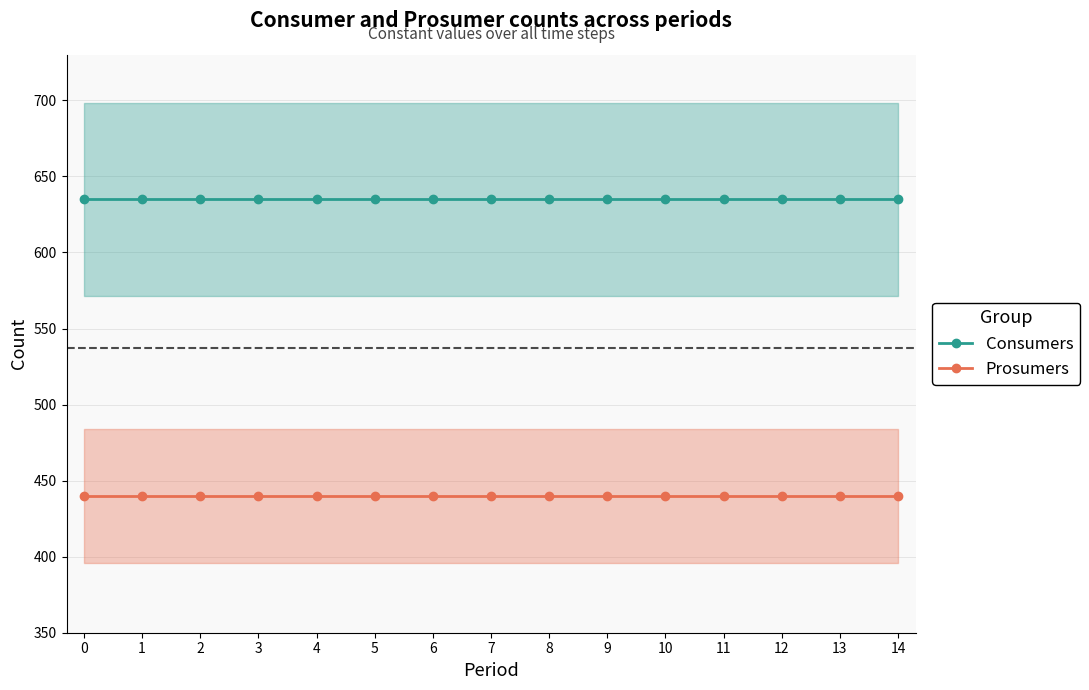

What is the value of the Consumers point at the 11th from the left?

635